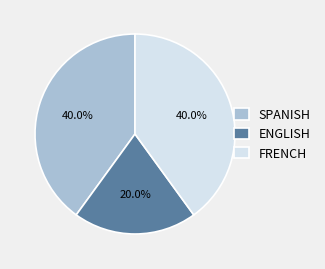

What is the total percentage of SPANISH and FRENCH?

80.0%